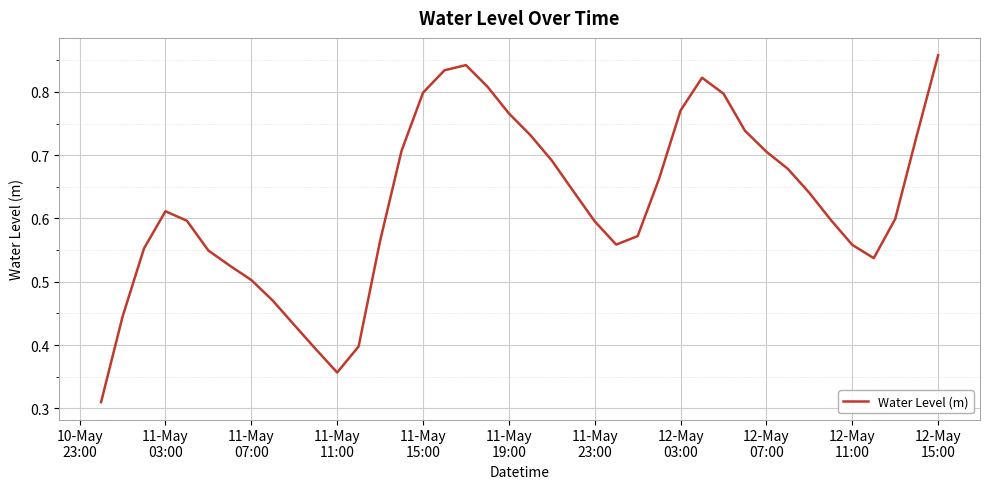

Where is the first local maximum?

11-May
03:00